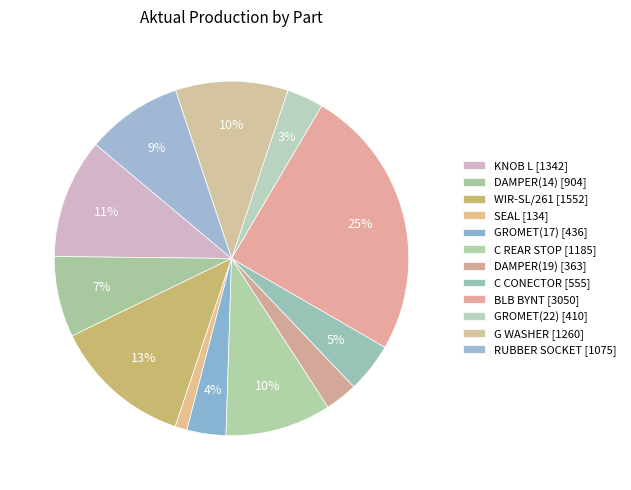

Rank the categories by value from lowest to highest.

SEAL, DAMPER(19), GROMET(22), GROMET(17), C CONECTOR, DAMPER(14), RUBBER SOCKET, C REAR STOP, G WASHER, KNOB L, WIR-SL/261, BLB BYNT